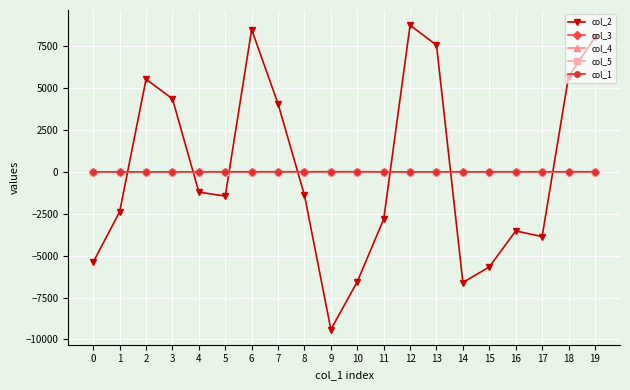

In col_2, how many points are higher than both neighbors (excluding endpoints)?

4